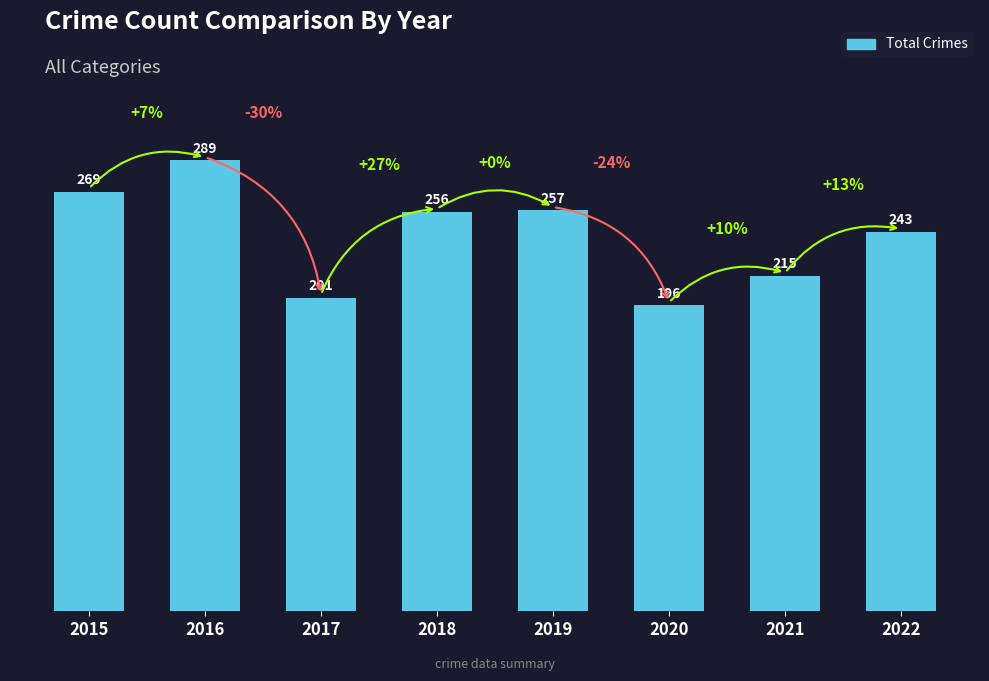

What is the greatest value displayed?

289